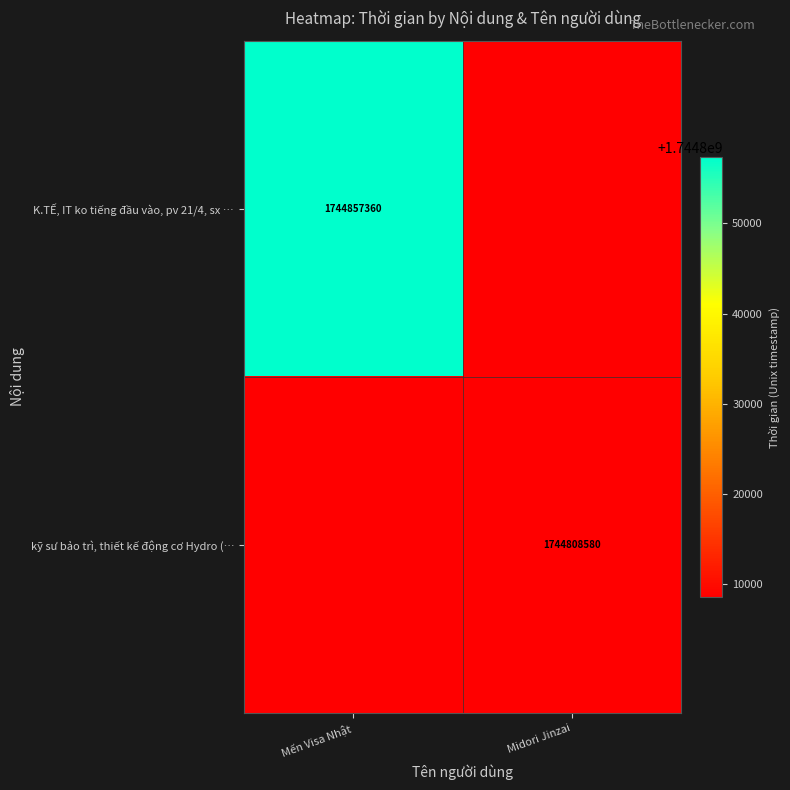

Is it true that kỹ sư bảo trì, thiết kế động cơ Hydro (… equals 840636064 at Midori Jinzai?

False